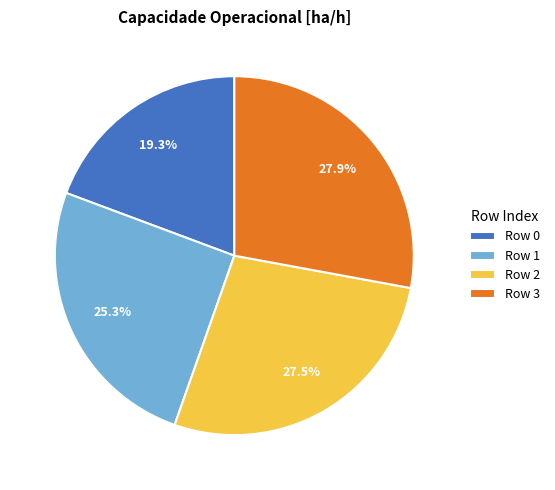

Between Row 0 and Row 3, which is larger?

Row 3